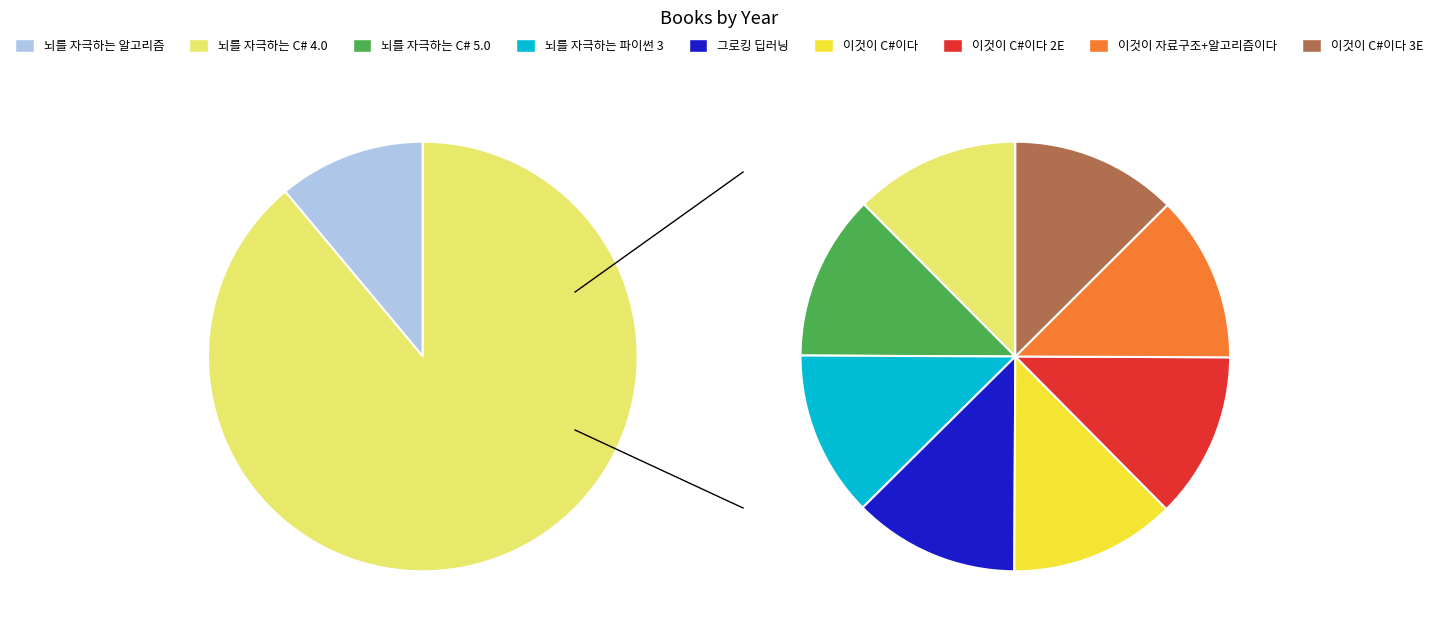

Does 이것이 C#이다 3E represent more than half of the total?

No